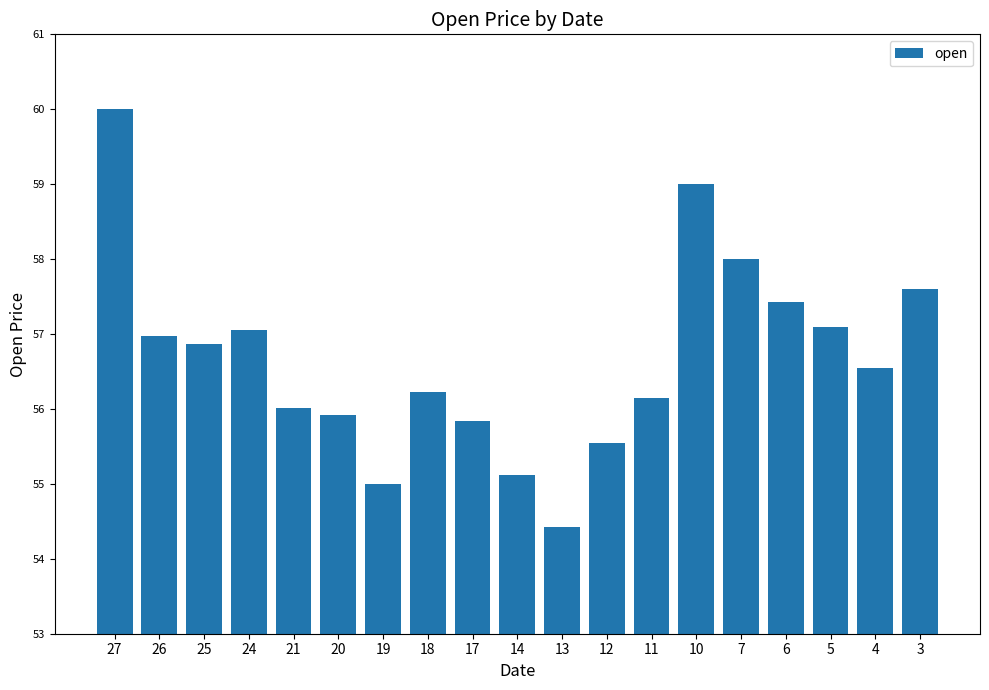

At which label does the data first exceed 56?

27